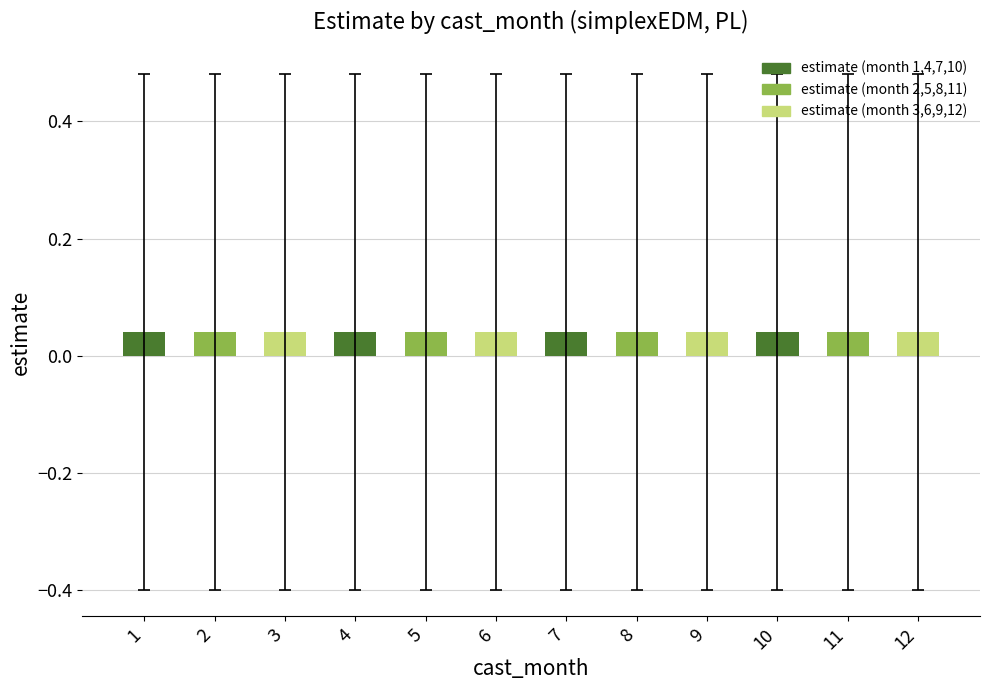

Which has a higher value, 8 or 6?

8